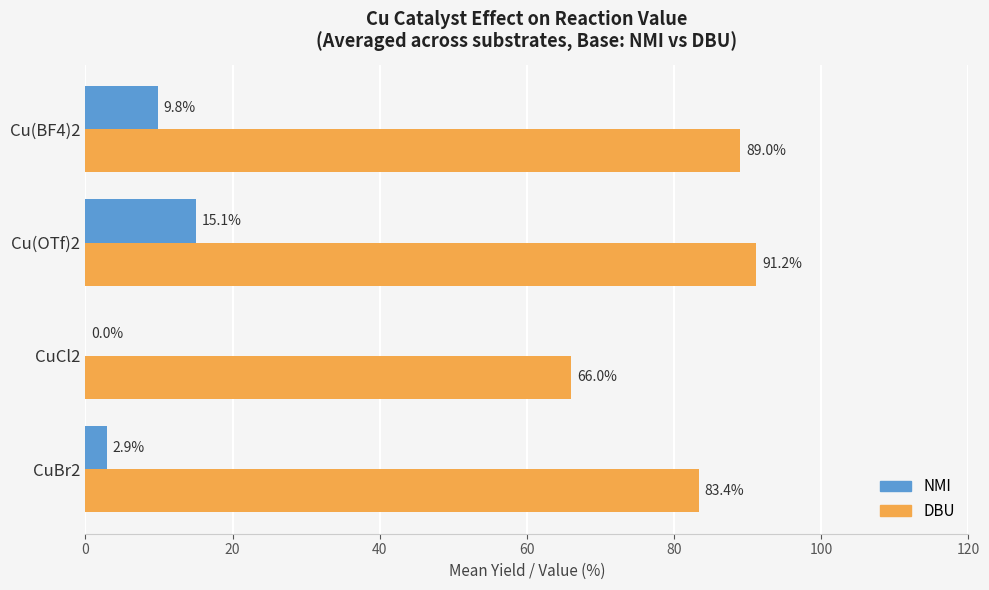

True or false: DBU has a value of 30.1 at Cu(BF4)2.

False